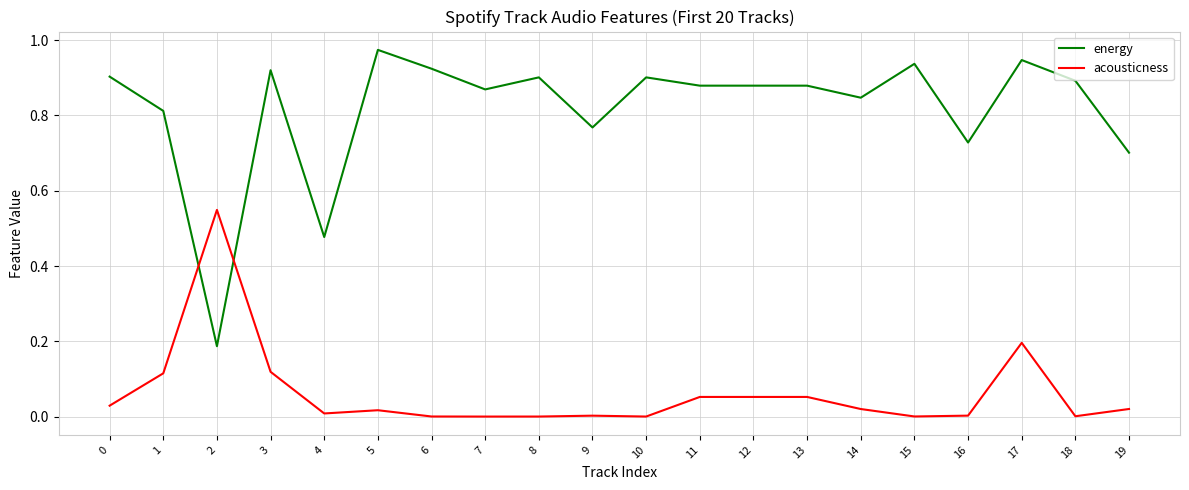

True or false: acousticness has more than 0 interior local peaks.

True